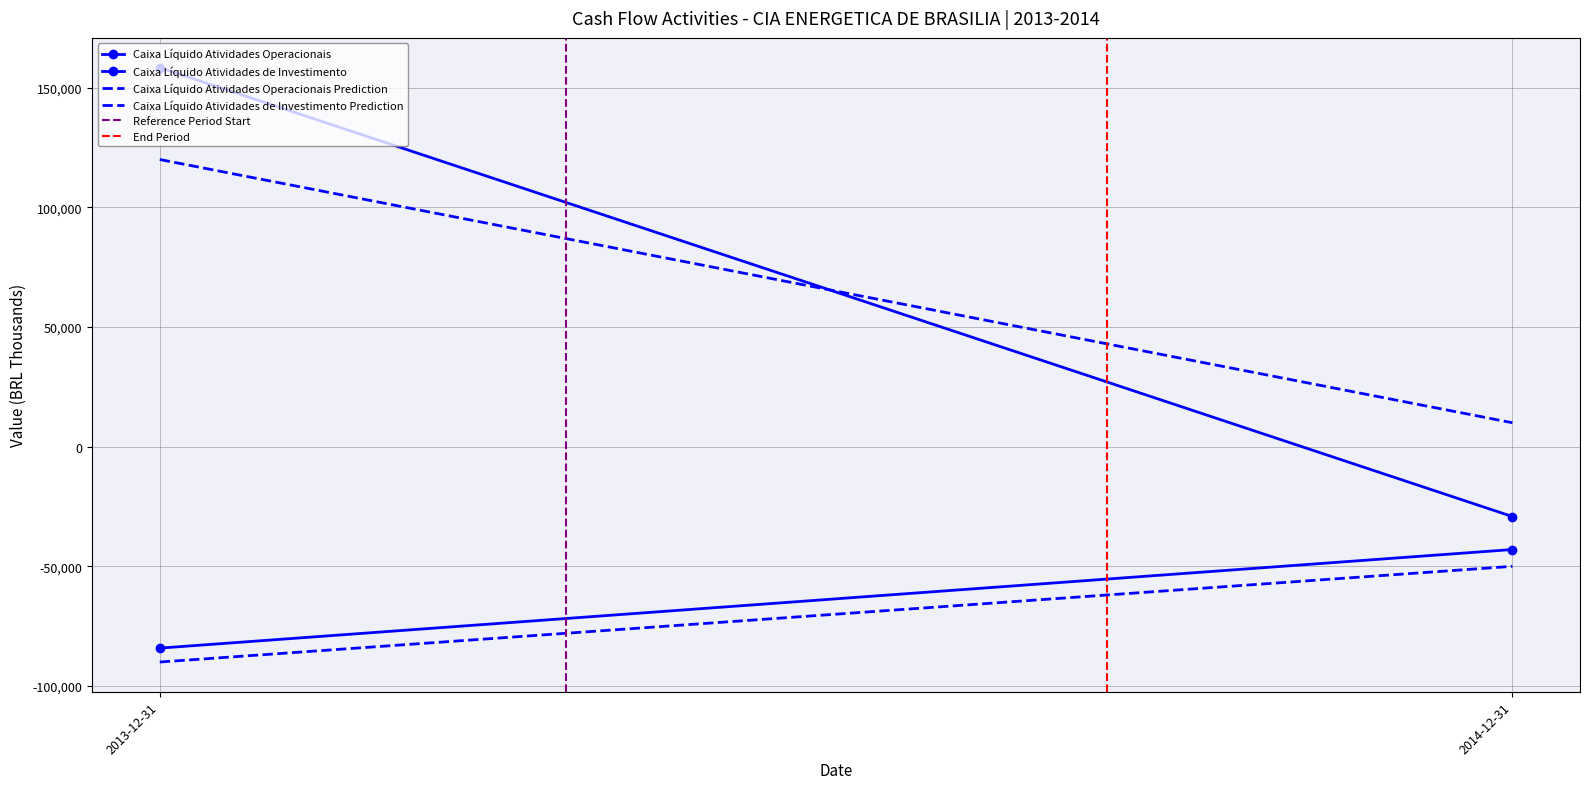

The value of Caixa Líquido Atividades de Investimento at 2013-12-31 is -124453. True or false?

False